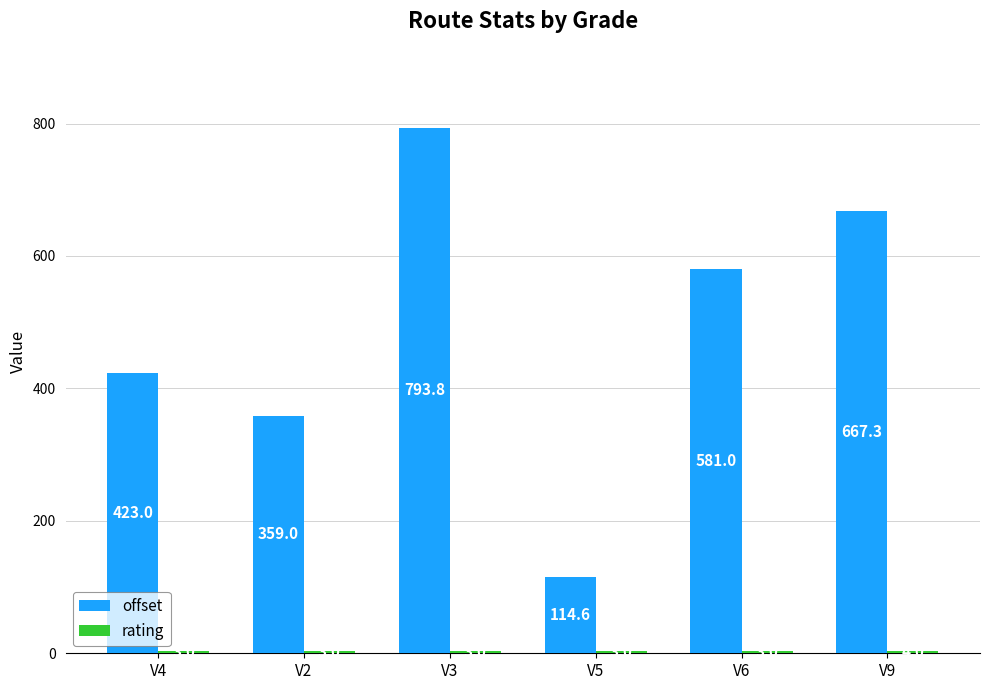

What is the difference between the offset values at V3 and V6?

212.8